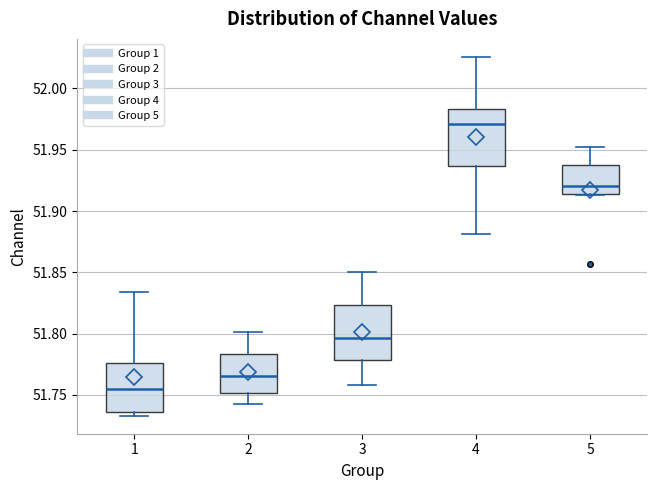

Which box's median line is the lowest?

1